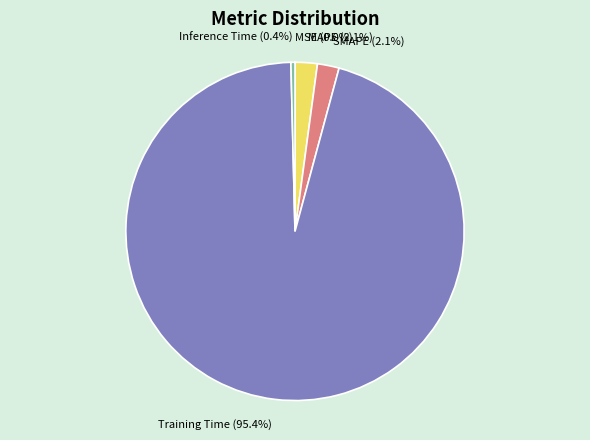

What portion of the pie excludes SMAPE (2.1%)?

97.9%